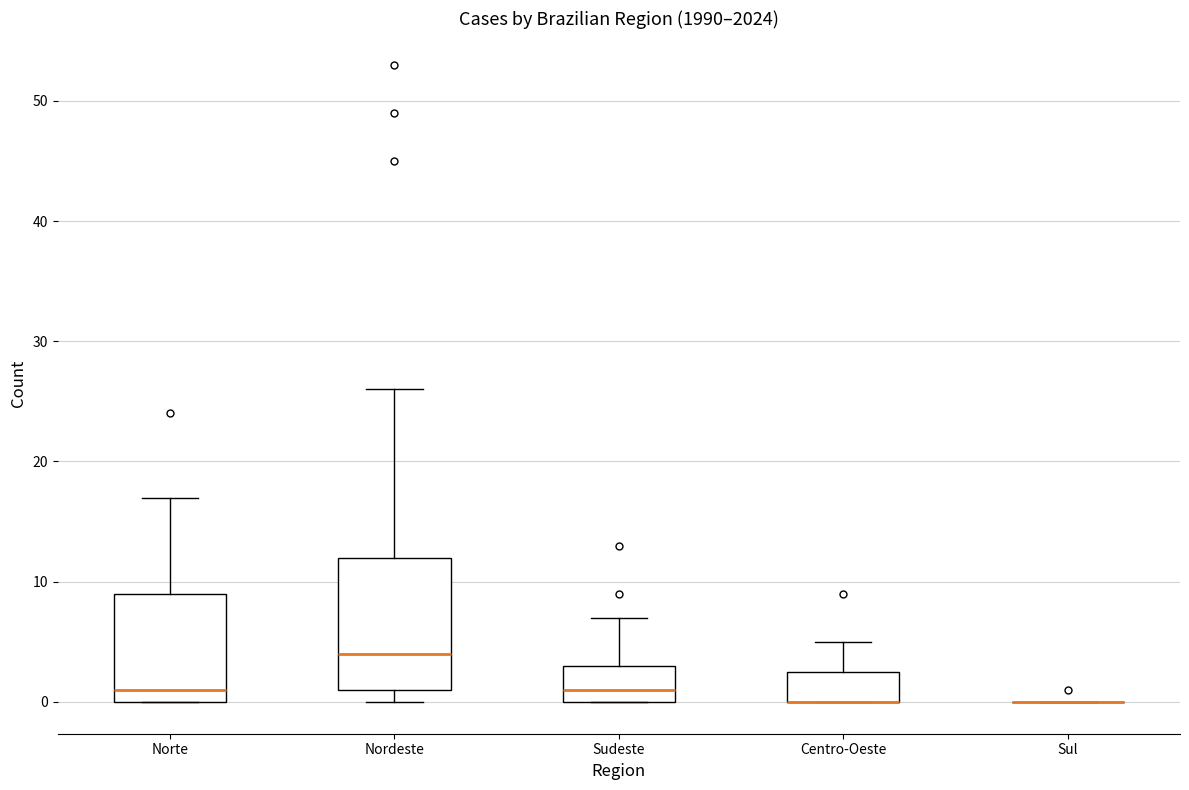

Reading left to right, read every box against the y-axis: the position of its median line, the range the box covers, and the ends of its whiskers. The values are not printed on the chart, so give them approximately, as read against the axis.

Norte: median 1, box 0 to 9, whiskers 0 to 17
Nordeste: median 4, box 1 to 12, whiskers 0 to 26
Sudeste: median 1, box 0 to 3, whiskers 0 to 7
Centro-Oeste: median 0 (drawn on the box's lower edge), box 0 to 3, whiskers 0 to 5
Sul: box collapsed to a line at 0, whiskers 0 to 0